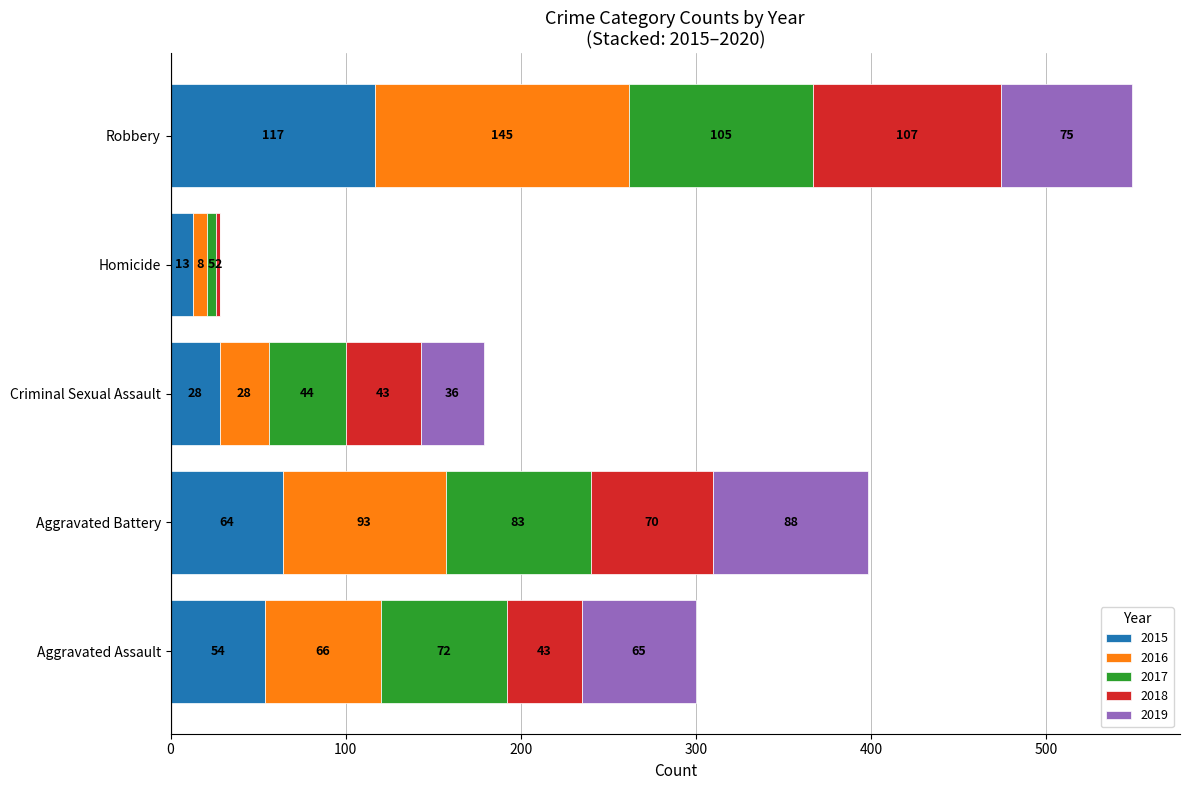

At which category is the sum across all series the highest?

Robbery